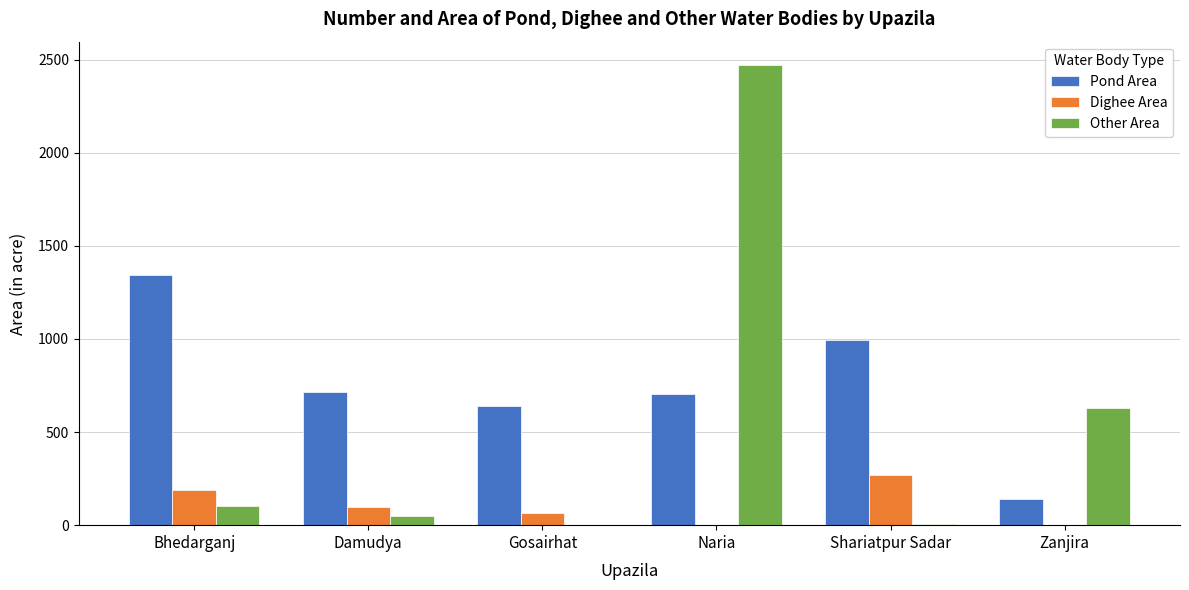

What is the highest value of the Other Area series?

2473